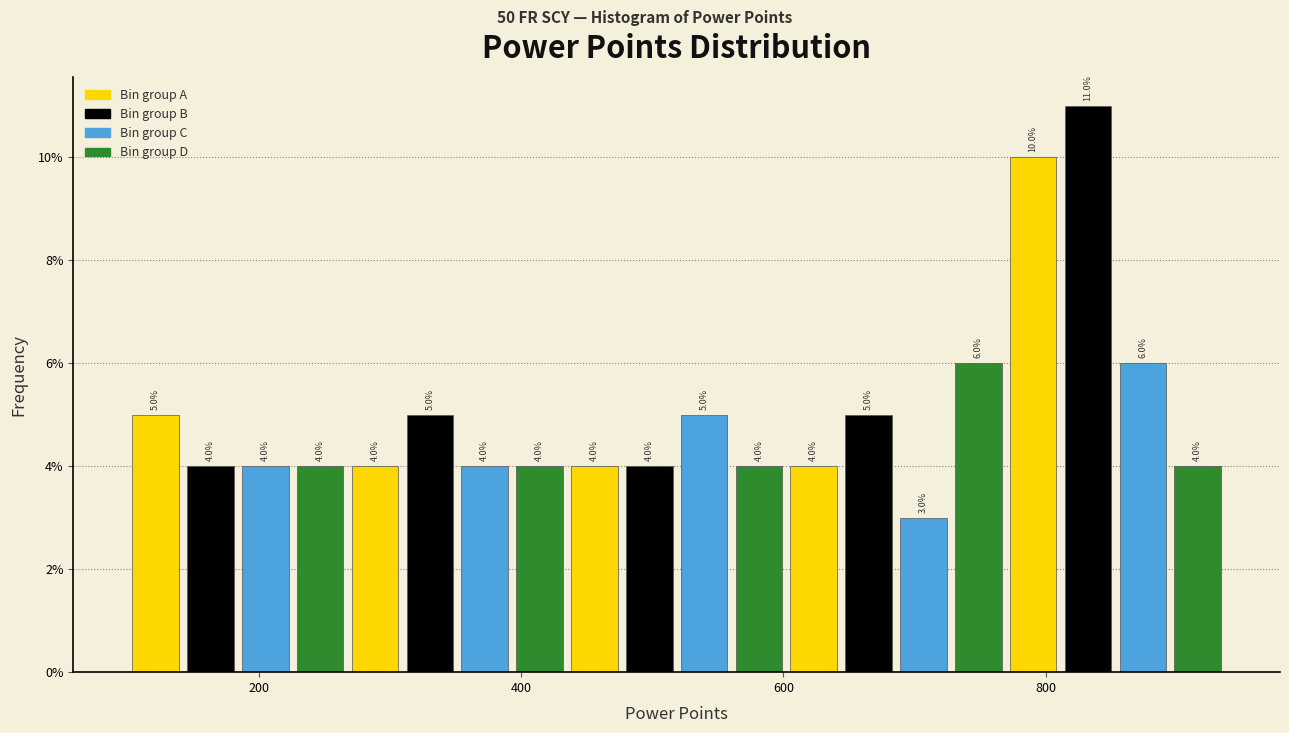

Around what value on the x-axis is the tallest bar? Give the approximate position of its centre, as read against the axis.

840